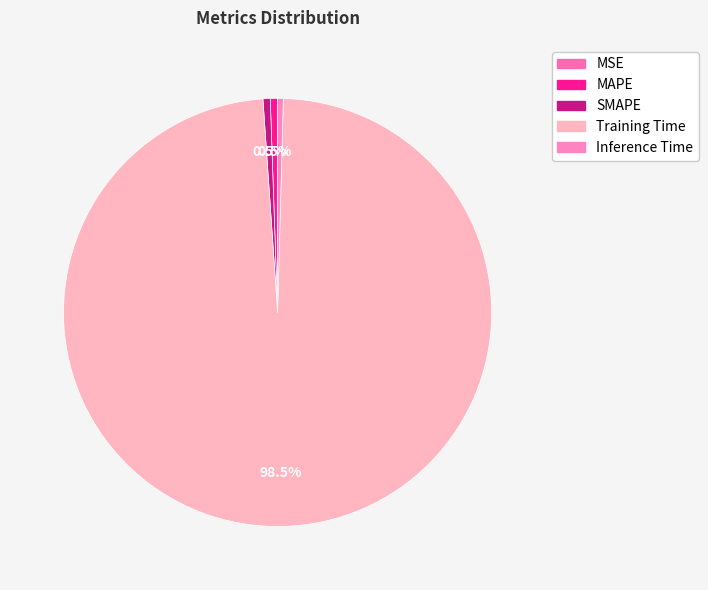

Rank the categories by value from highest to lowest.

Training Time, MAPE, SMAPE, Inference Time, MSE